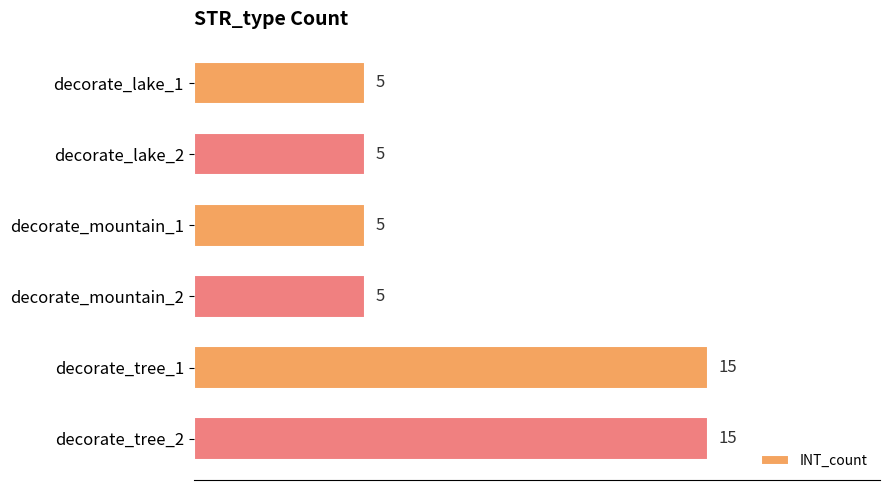

What is the difference between the values at decorate_mountain_2 and decorate_tree_1?

10